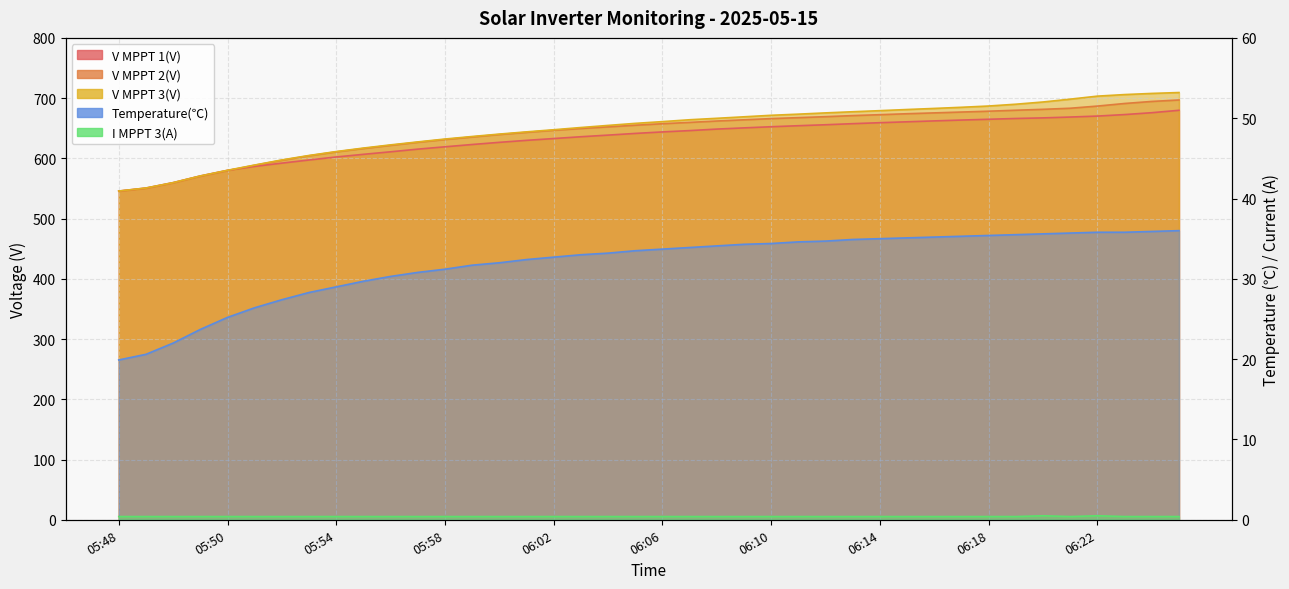

How many values in the V MPPT 3(V) series exceed 661?

19